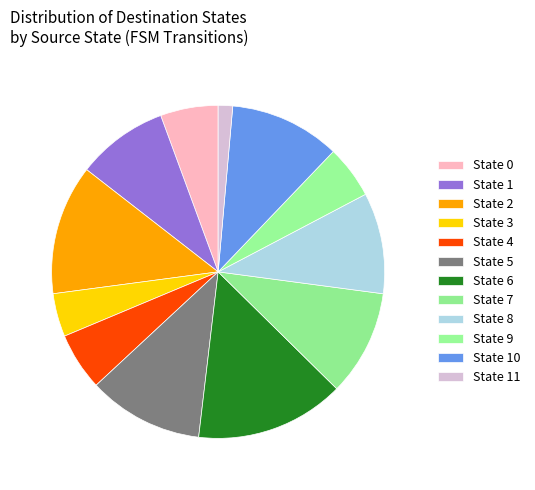

How many slices are in this pie chart?

12